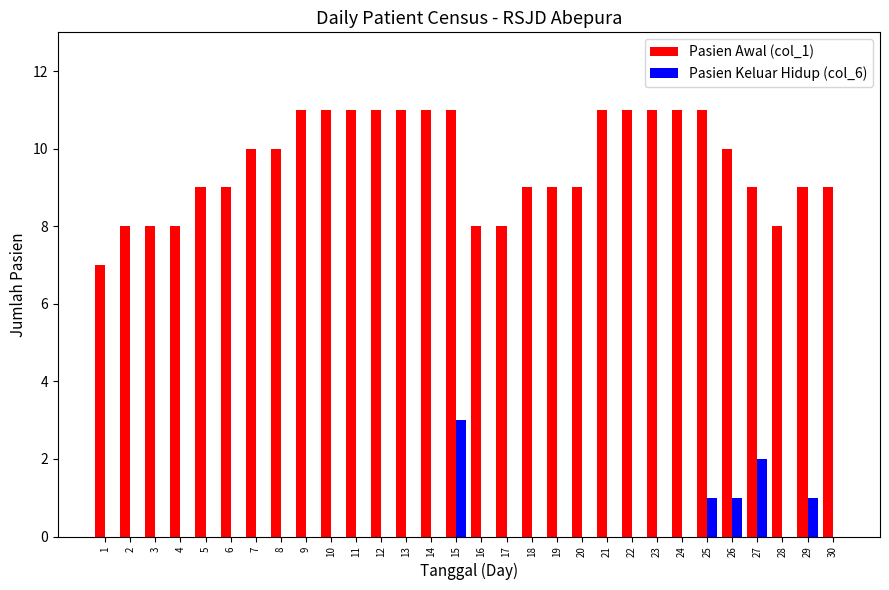

Between 27 and 30, which series saw the biggest shift?

Pasien Keluar Hidup (col_6)